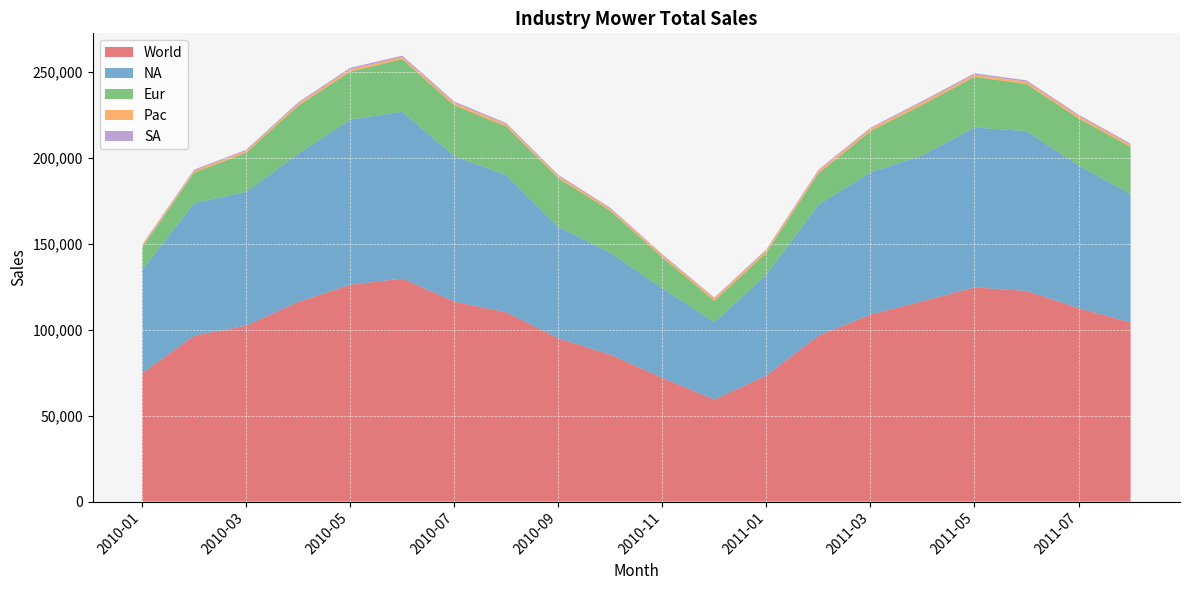

Reading left to right, extract all data points from this chart.

World: 74662.3	96585.3	102369.1	116171.5	126210.1	129767.7	116409.4	110140.9	95065.0	85499.8	71971.6	59349.1	73401.2	96544.8	108790.6	116584.5	124625.4	122585.0	112594.3	104164.4
NA: 60000.0	77184.5	77884.6	86190.5	96116.5	97142.9	84757.3	79803.9	64800.0	59306.9	52156.9	45048.5	58627.5	76200.0	82871.3	84903.8	93100.0	93000.0	83047.6	74854.4
Eur: 13090.9	17678.6	22758.6	27966.1	27894.7	30566.0	29444.4	28363.6	28392.9	24444.4	18000.0	12452.8	12777.8	18214.3	23888.9	29454.5	29464.3	27413.8	27368.4	27321.4
Pac: 1045.0	1111.1	1068.0	1237.1	1313.1	1176.5	1359.2	1238.1	1215.0	1153.8	1262.1	1386.1	1443.3	1515.2	1372.5	1442.3	1215.0	1333.3	1415.1	1296.3
SA: 571.4	611.1	657.9	777.8	885.7	882.4	848.5	735.3	657.1	594.6	552.6	461.5	552.6	615.4	657.9	783.8	846.2	837.8	763.2	694.0